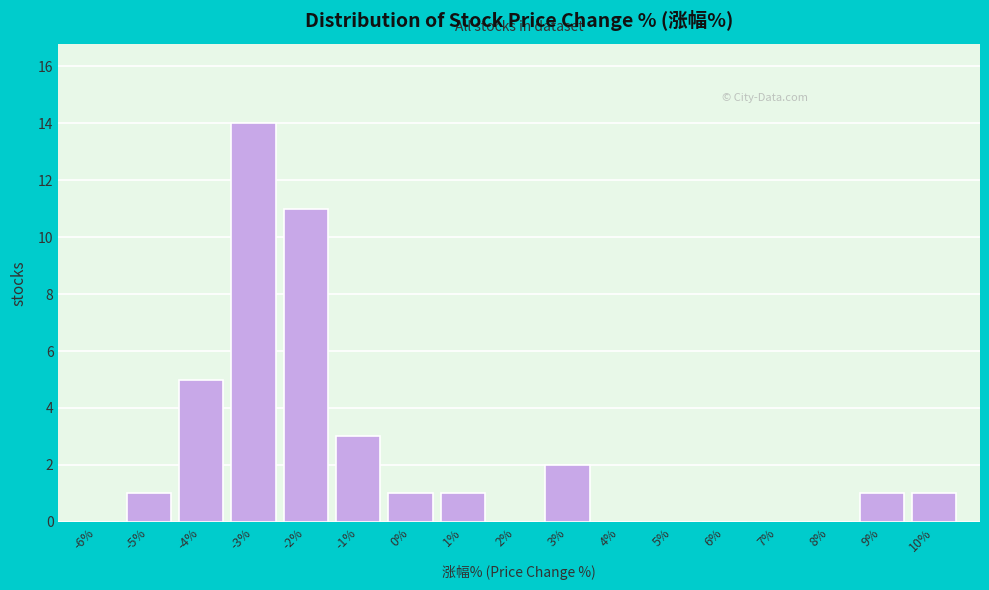

Reading left to right, extract all data points from this chart.

-6%=0	-5%=1	-4%=5	-3%=14	-2%=11	-1%=3	0%=1	1%=1	2%=0	3%=2	4%=0	5%=0	6%=0	7%=0	8%=0	9%=1	10%=1